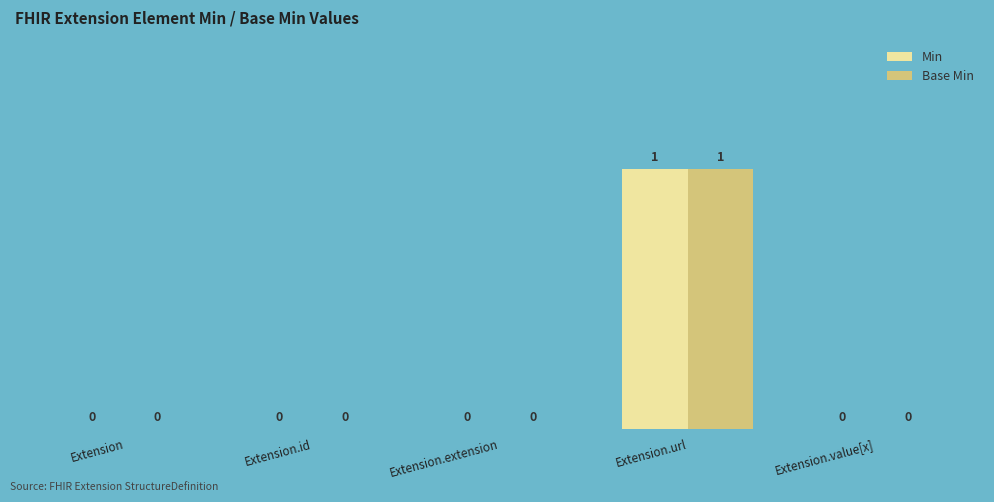

What are all the series names shown in the legend?

Min, Base Min